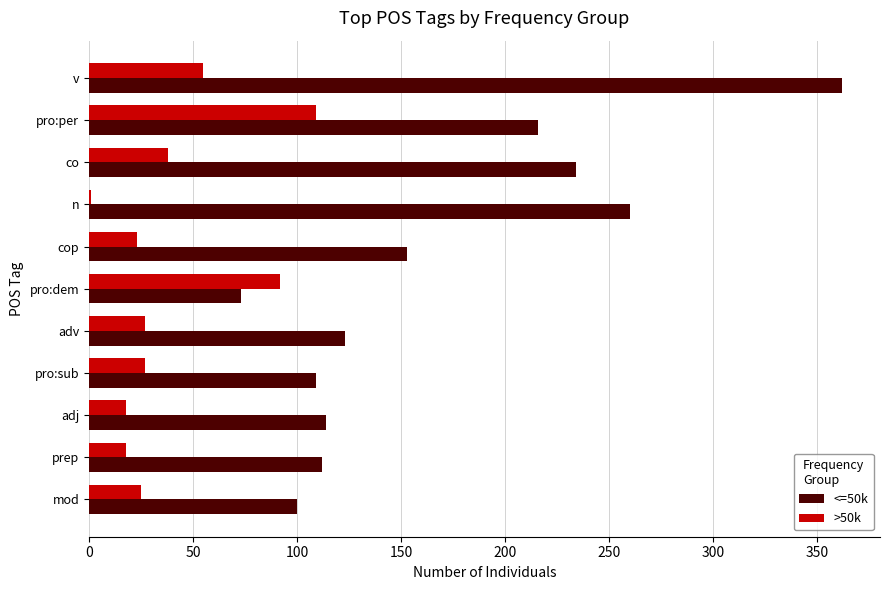

What is the sum of all >50k values?

433